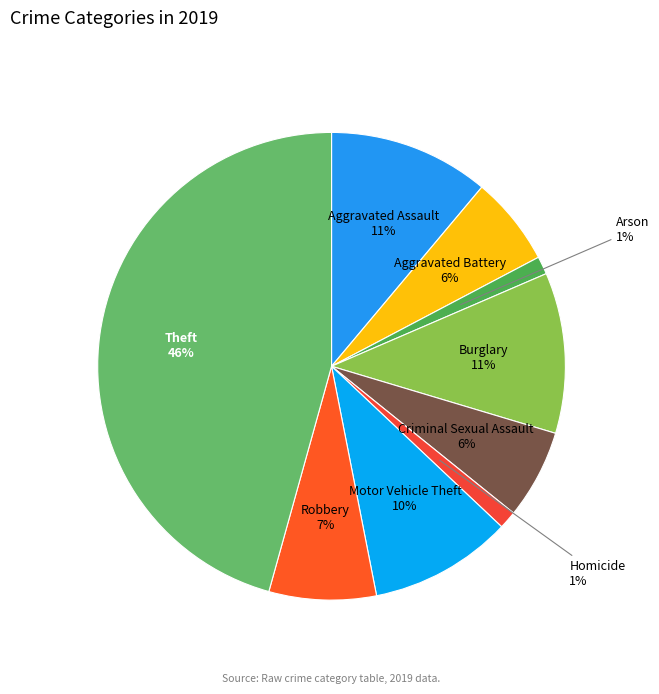

To the nearest percent, what percentage of the pie is Burglary?

11%